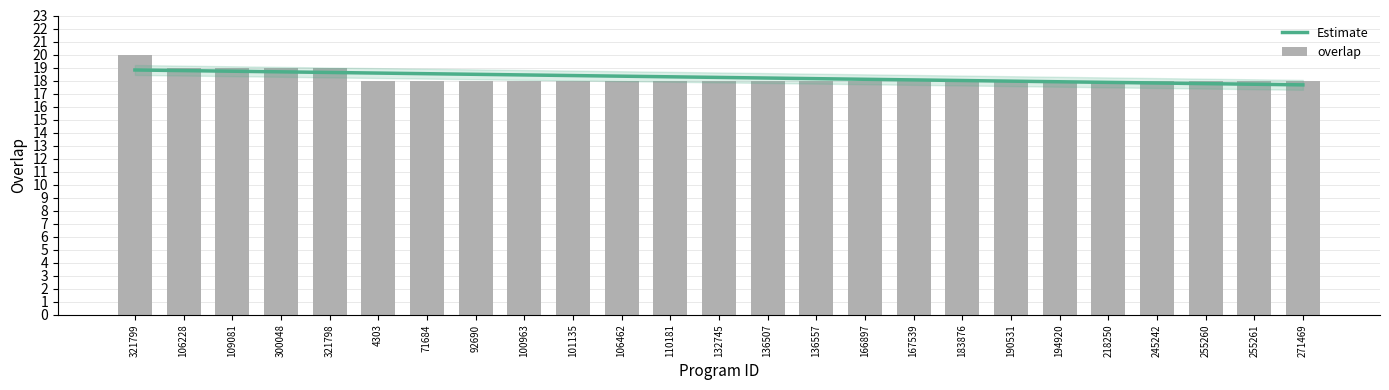

What is the label of the 16th bar from the left?

166897